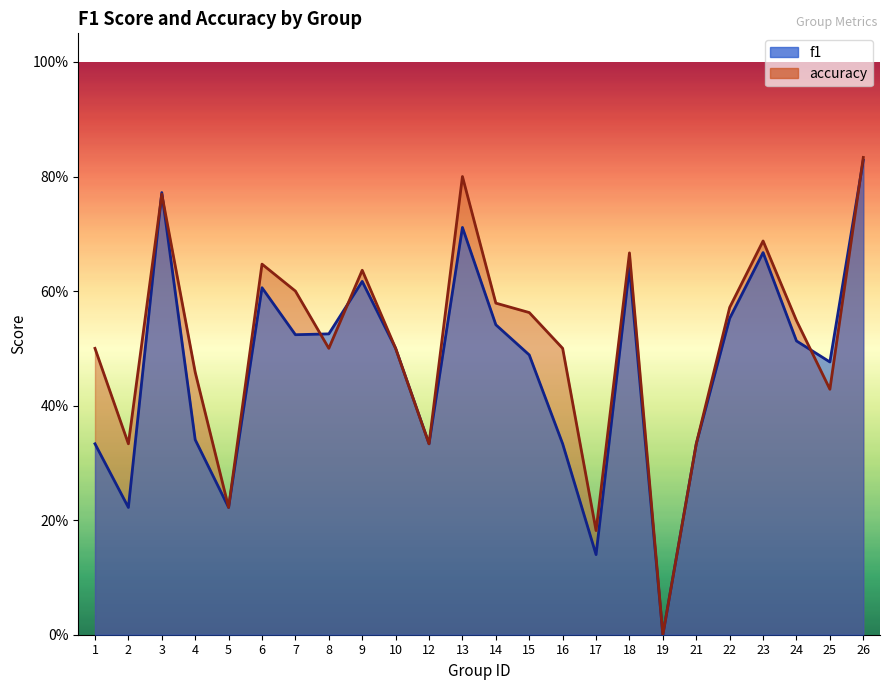

What is the average value of the f1 series?

0.5